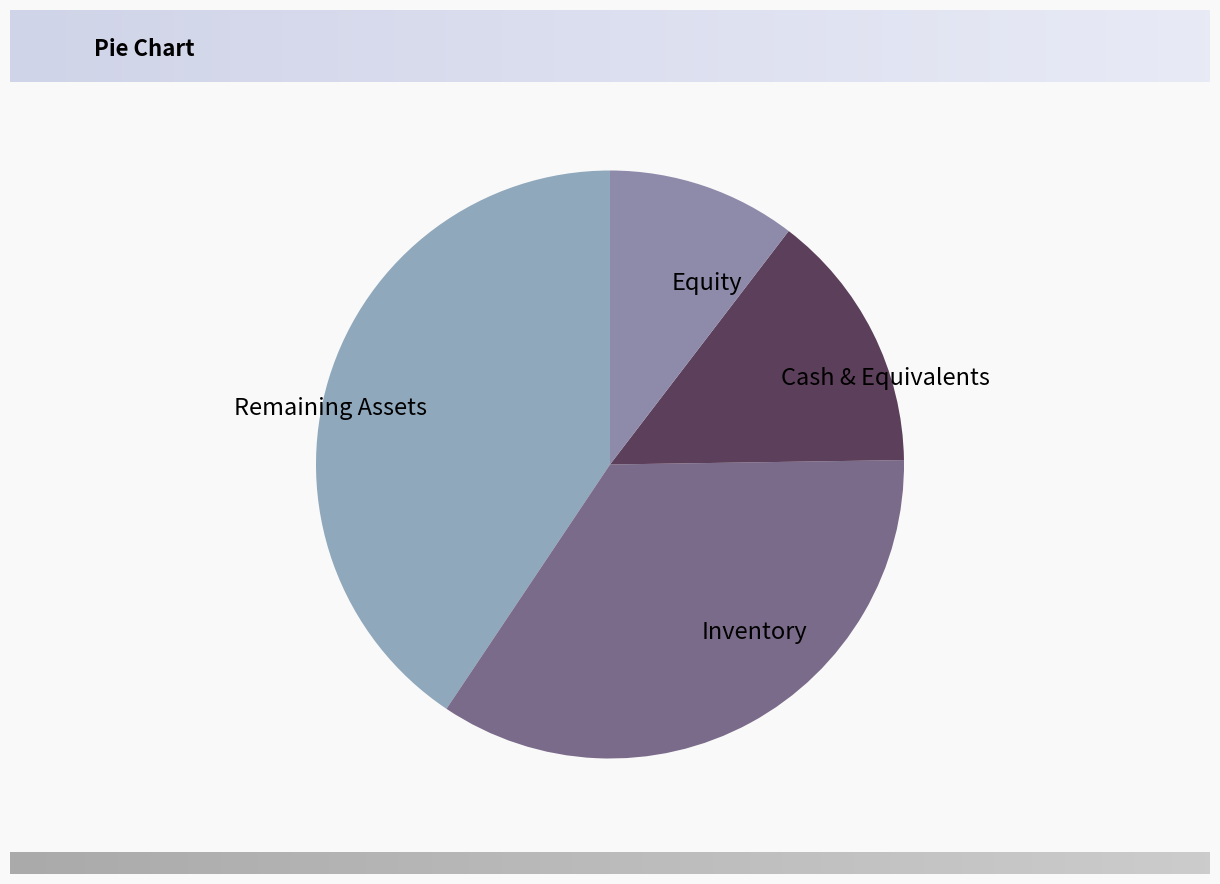

True or false: Inventory accounts for 35% of the total.

True